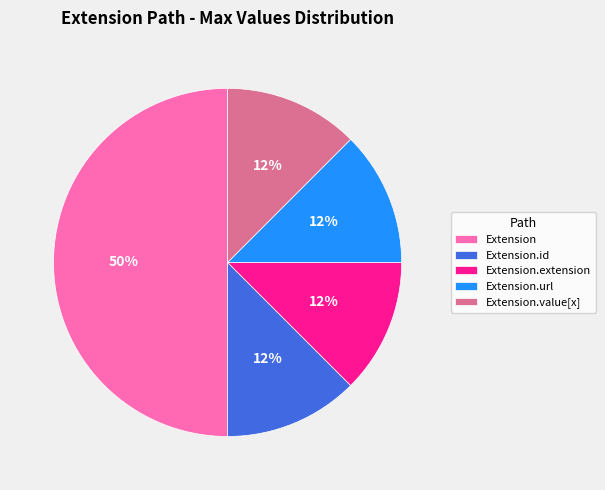

Do Extension.id and Extension.url together represent more than half of the pie?

No